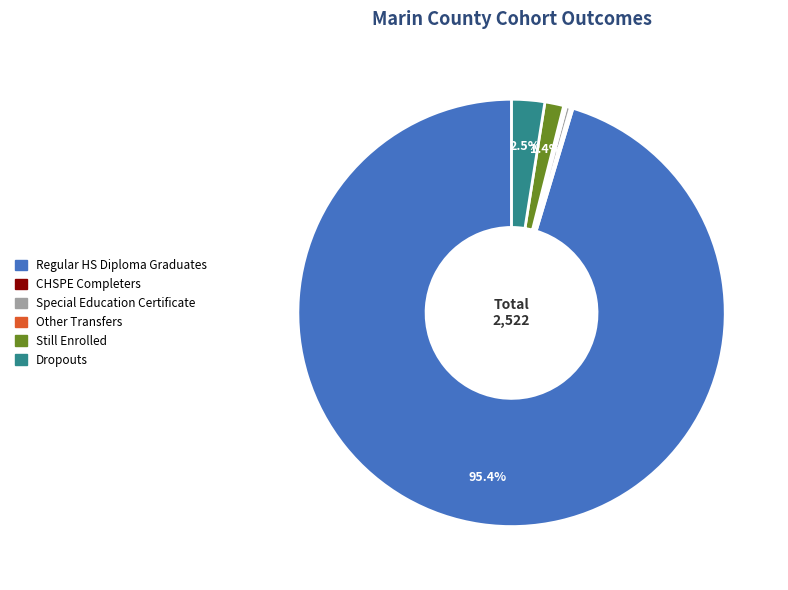

Is there any slice that represents more than half of the pie?

Yes